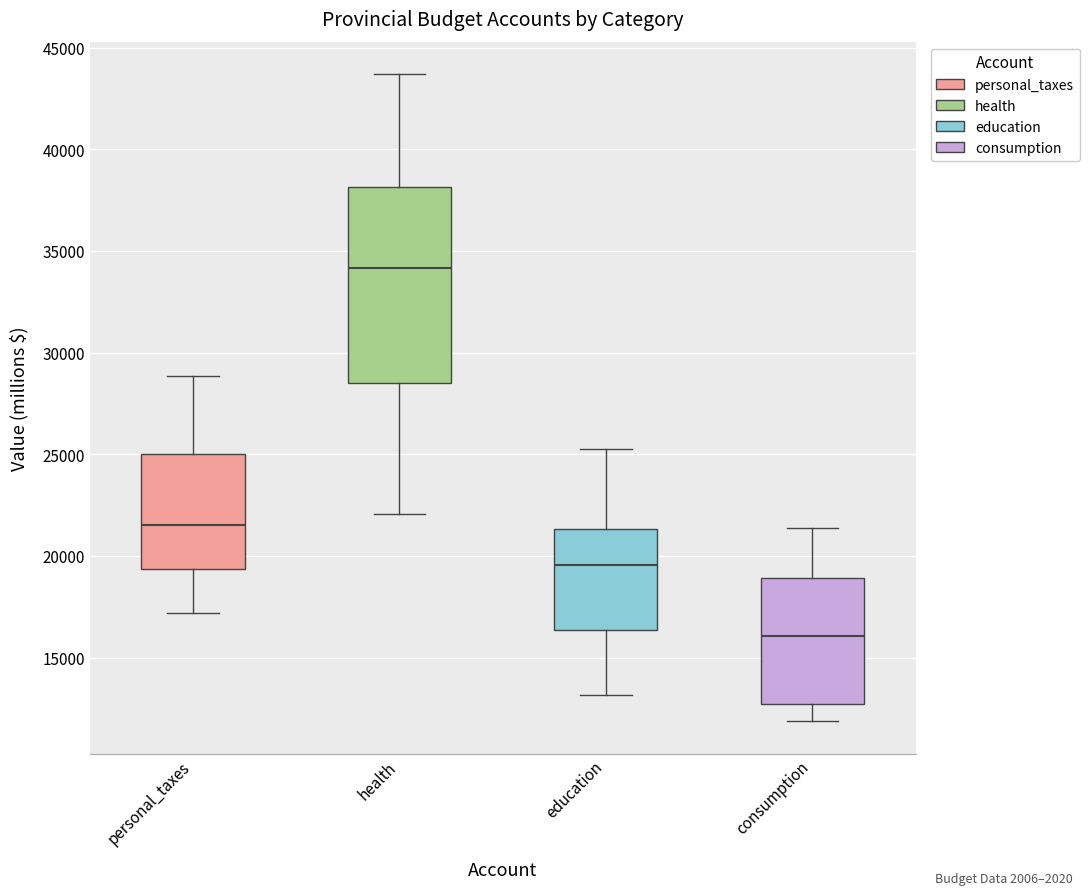

Where is the upper edge of the box for consumption on the y-axis? The values are not printed on the chart, so give them approximately, as read against the axis.

19000